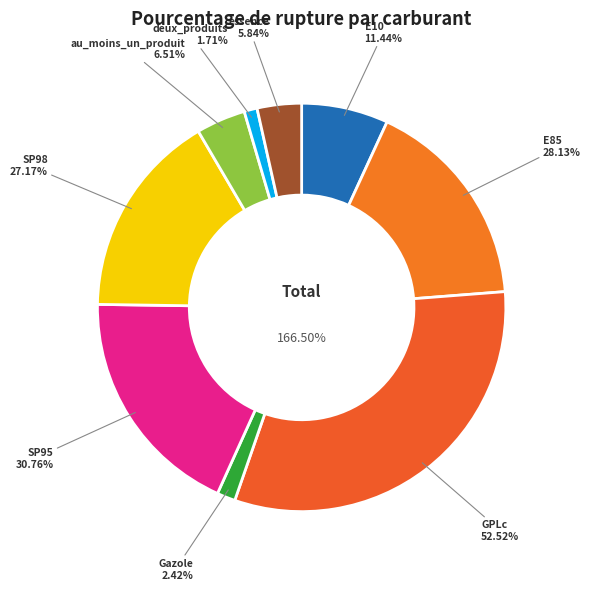

Rank the categories by value from lowest to highest.

deux_produits, Gazole, essence, au_moins_un_produit, E10, SP98, E85, SP95, GPLc